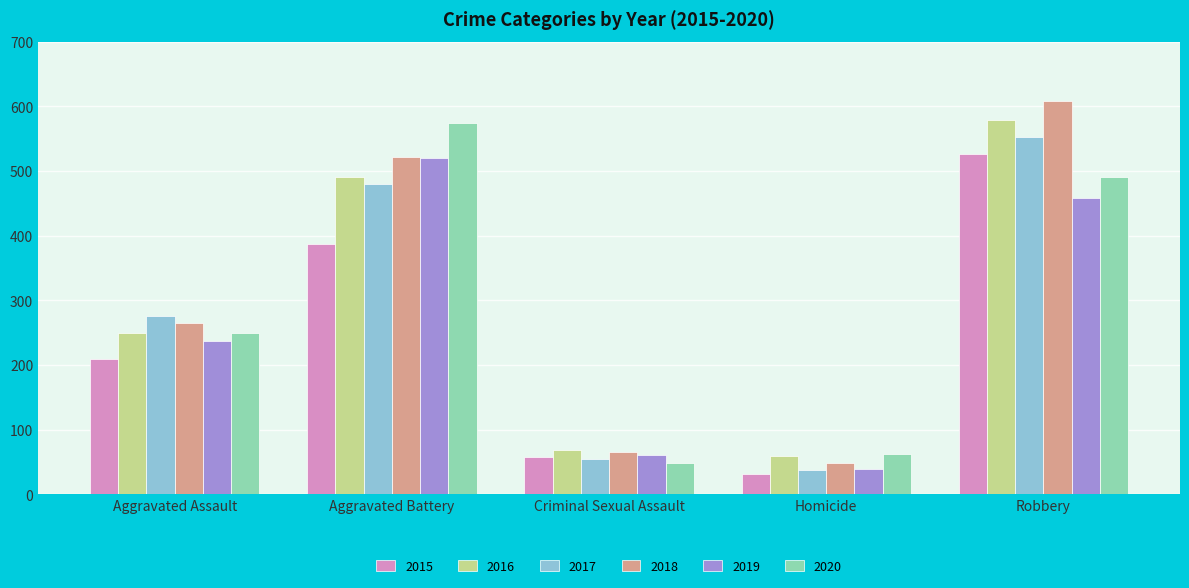

Which category has the lowest value in the 2016 series?

Homicide